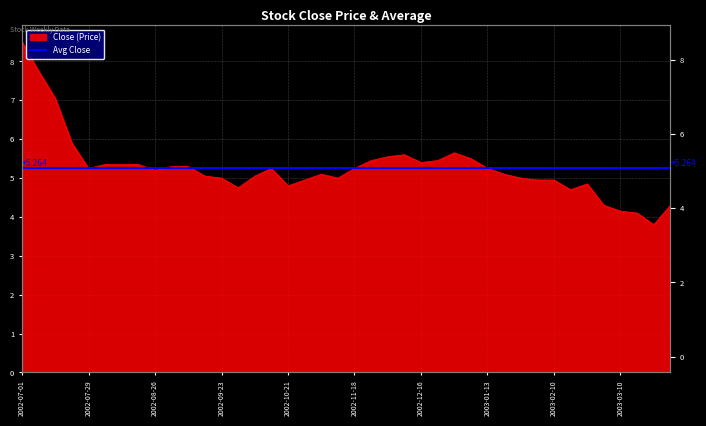

Read the value at 2003-01-13.

5.2